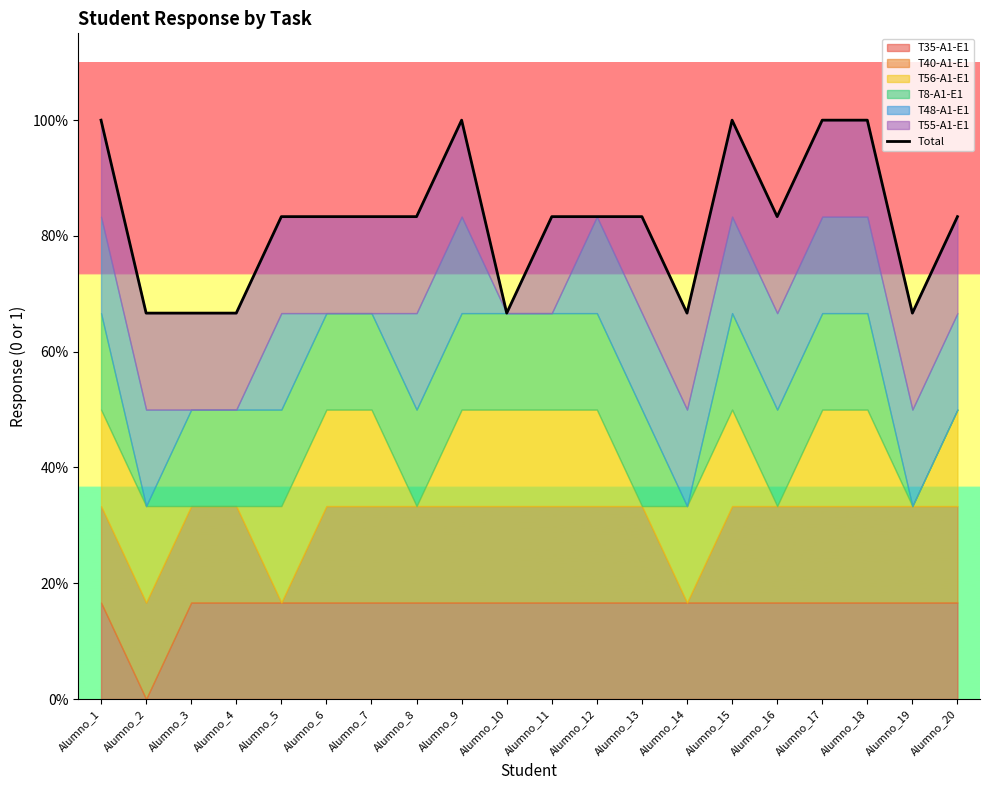

How many interior local valleys (lower than both neighbors) does the data have?

4